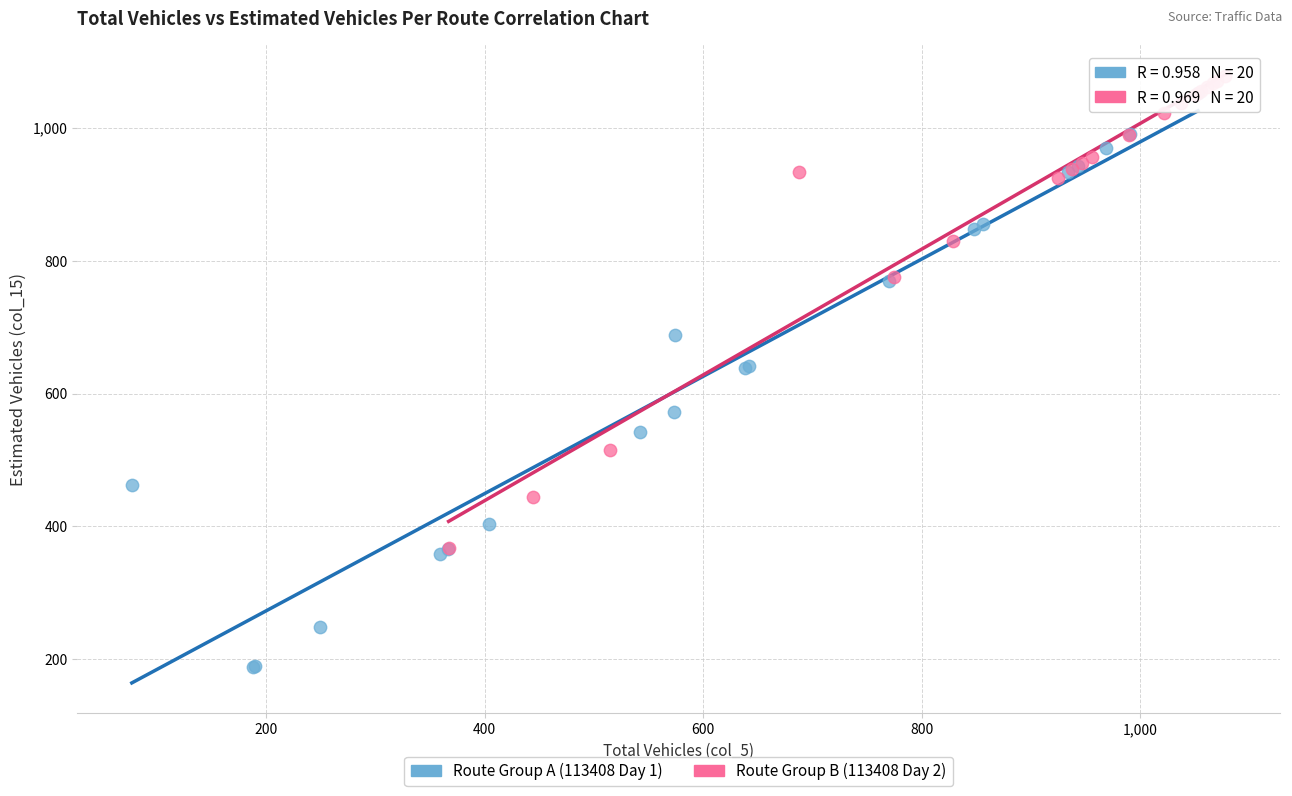

Which series contains the lowest Y value?

Route Group A (113408 Day 1)